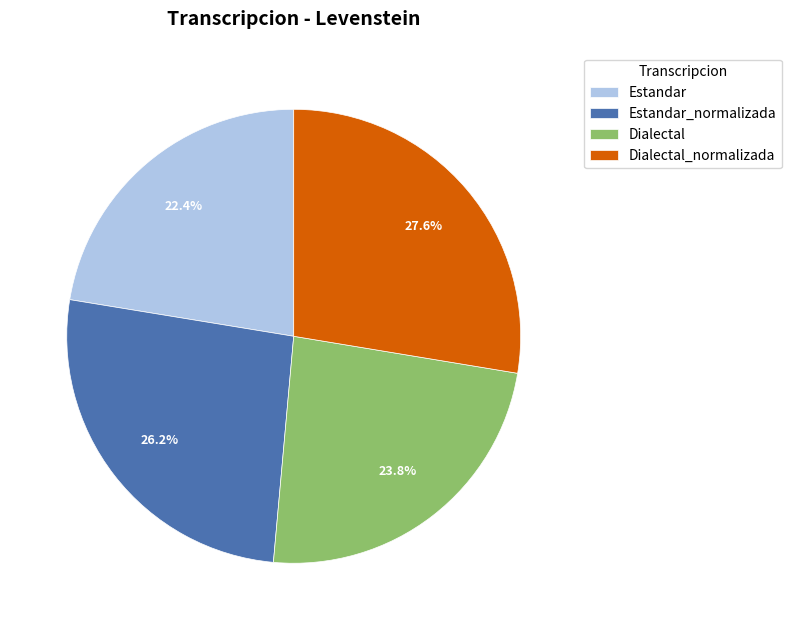

Is Estandar the majority of the pie?

No